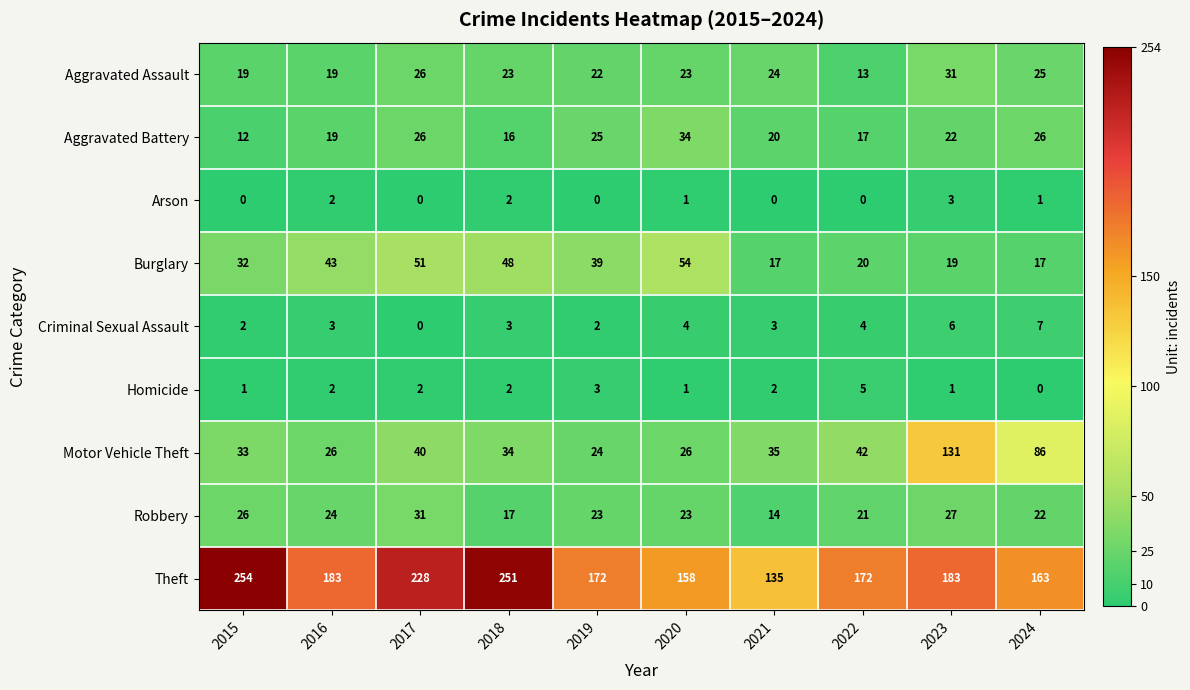

What is the minimum value for Theft?

135